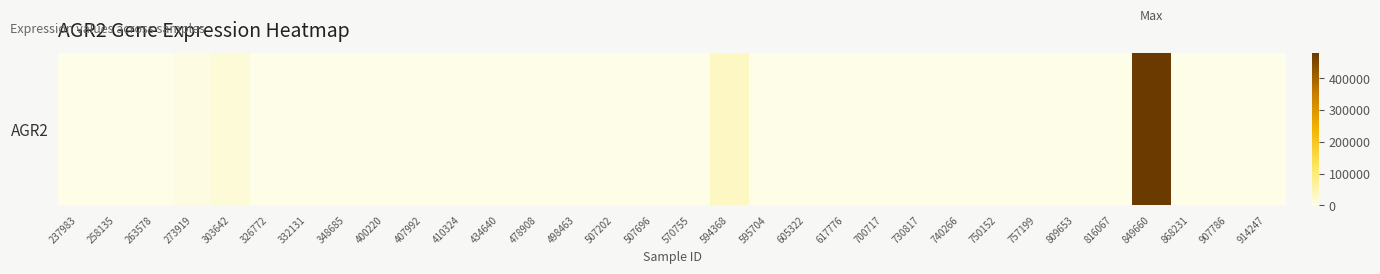

Rank the categories by value from lowest to highest.

237983, 258135, 263578, 326772, 332131, 348685, 400220, 407992, 410324, 434640, 478908, 498463, 507202, 507696, 570755, 595704, 605322, 617776, 700717, 730817, 740266, 750152, 757199, 809653, 816067, 868231, 907786, 914247, 273919, 303642, 594368, 849660